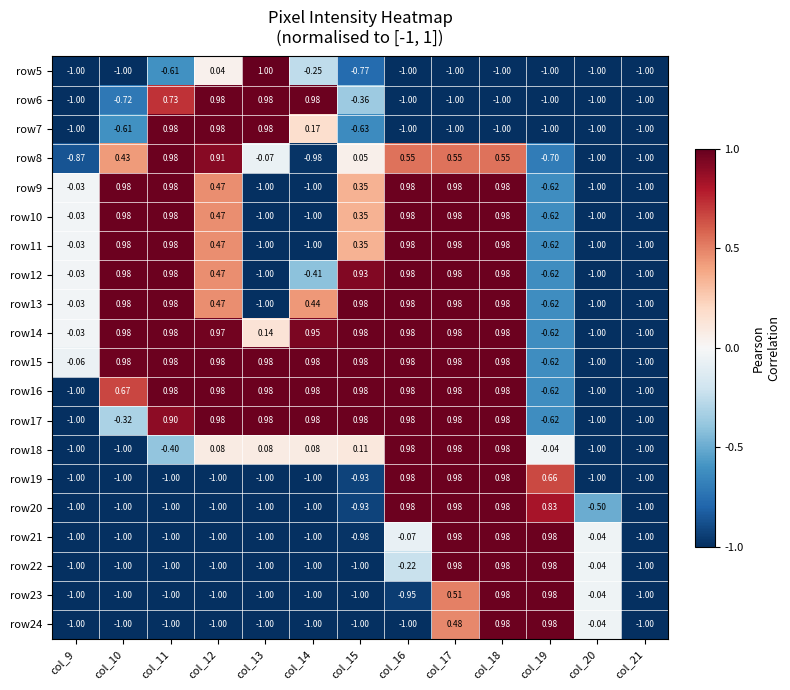

What is the difference between the highest and lowest values at col_18?

2.0